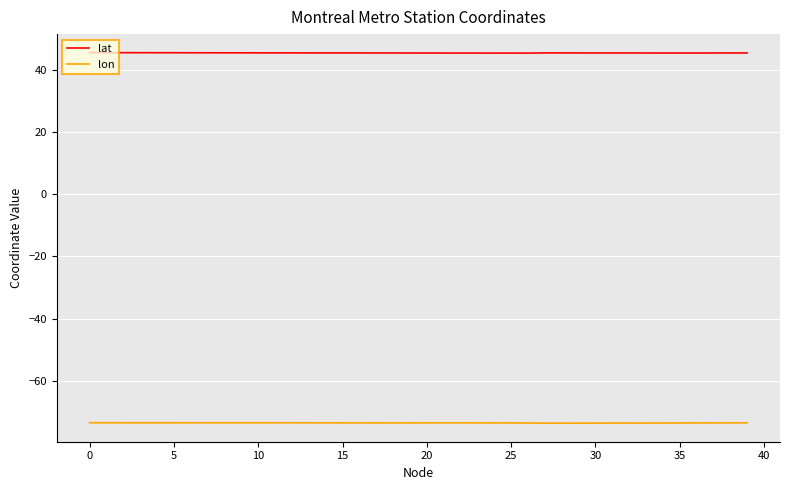

True or false: lat and lon intersect in this chart.

False